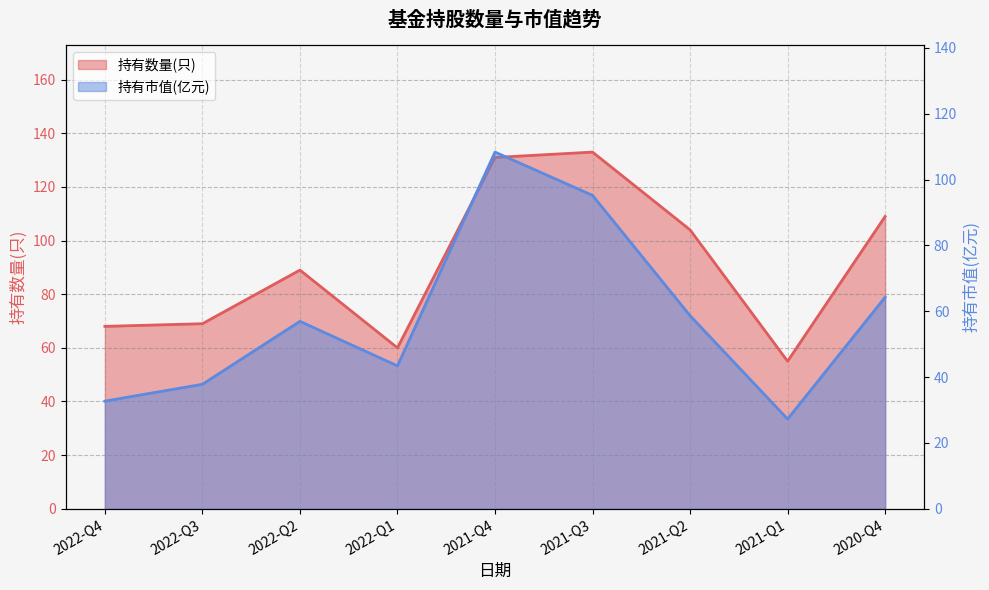

Where is the first local minimum for 持有市值(亿元)?

2022-Q1